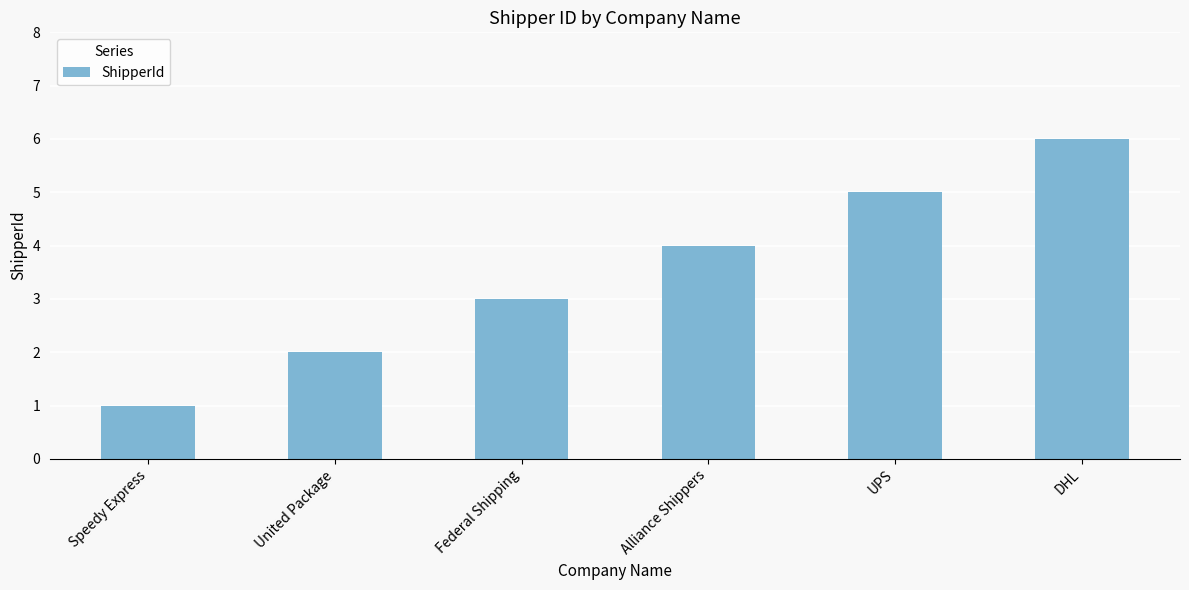

The value at Speedy Express is 2. True or false?

False